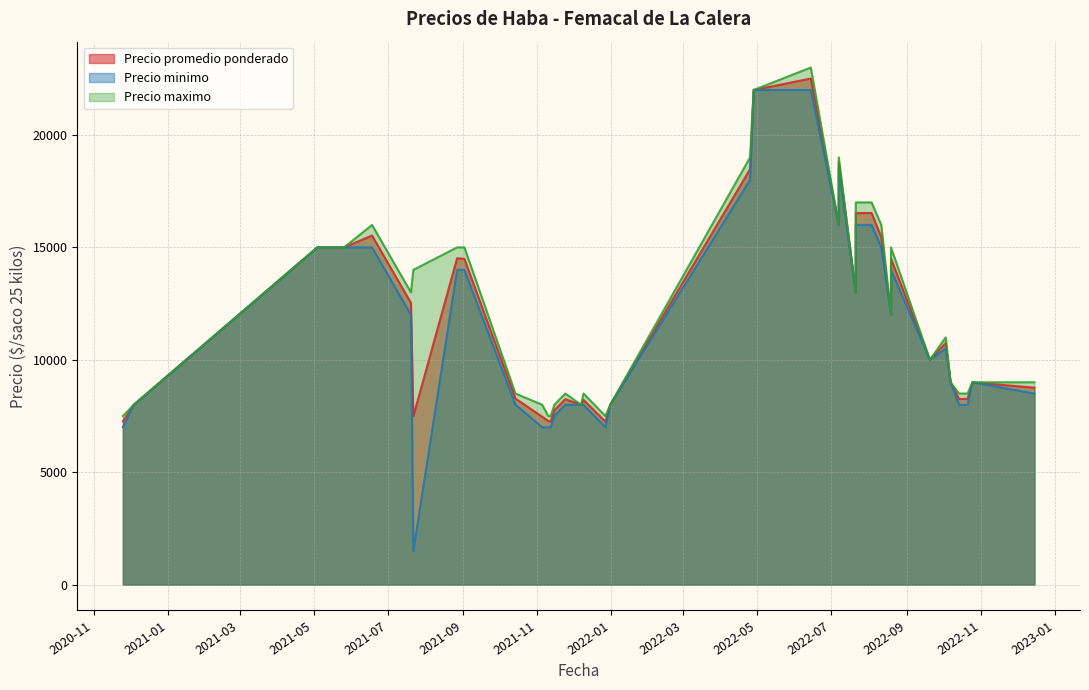

What is the label of the 38th point from the right?

2022-07-21